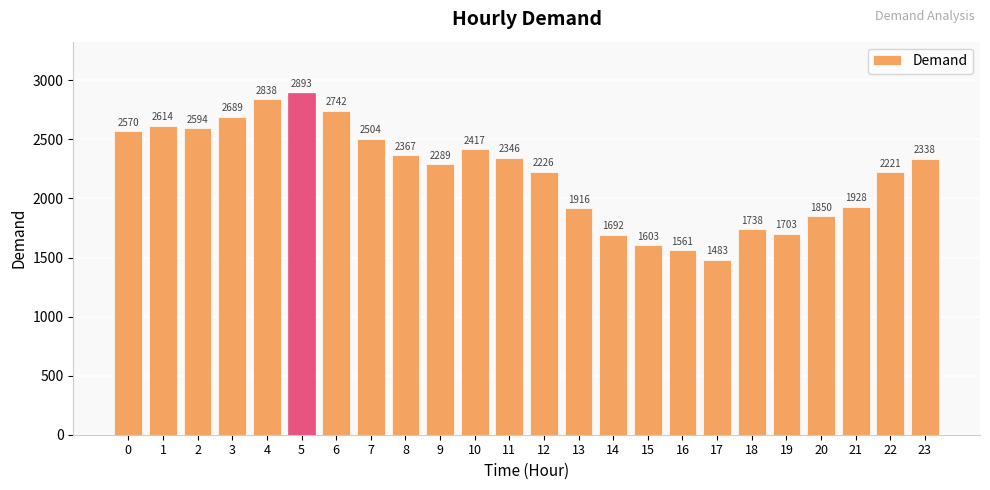

What is the sum of all values?

53122